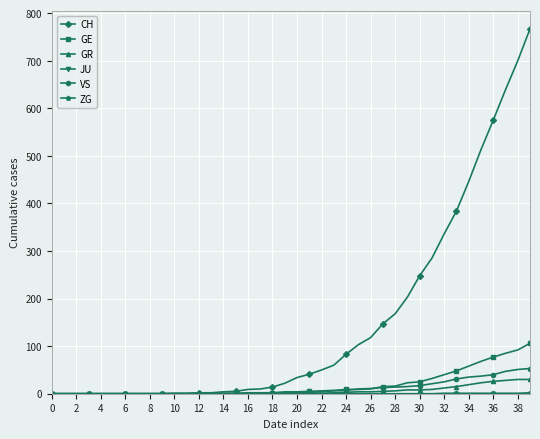

What is the maximum value for CH?

767